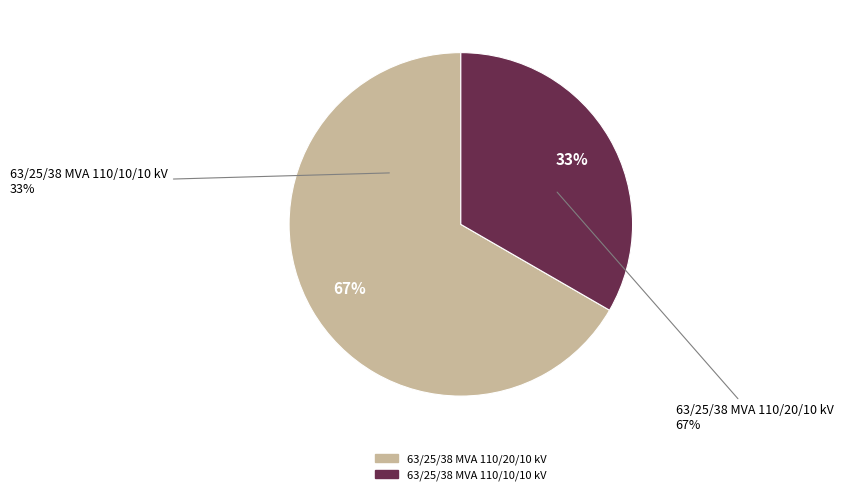

What is the smallest slice in the pie chart?

63/25/38 MVA 110/10/10 kV